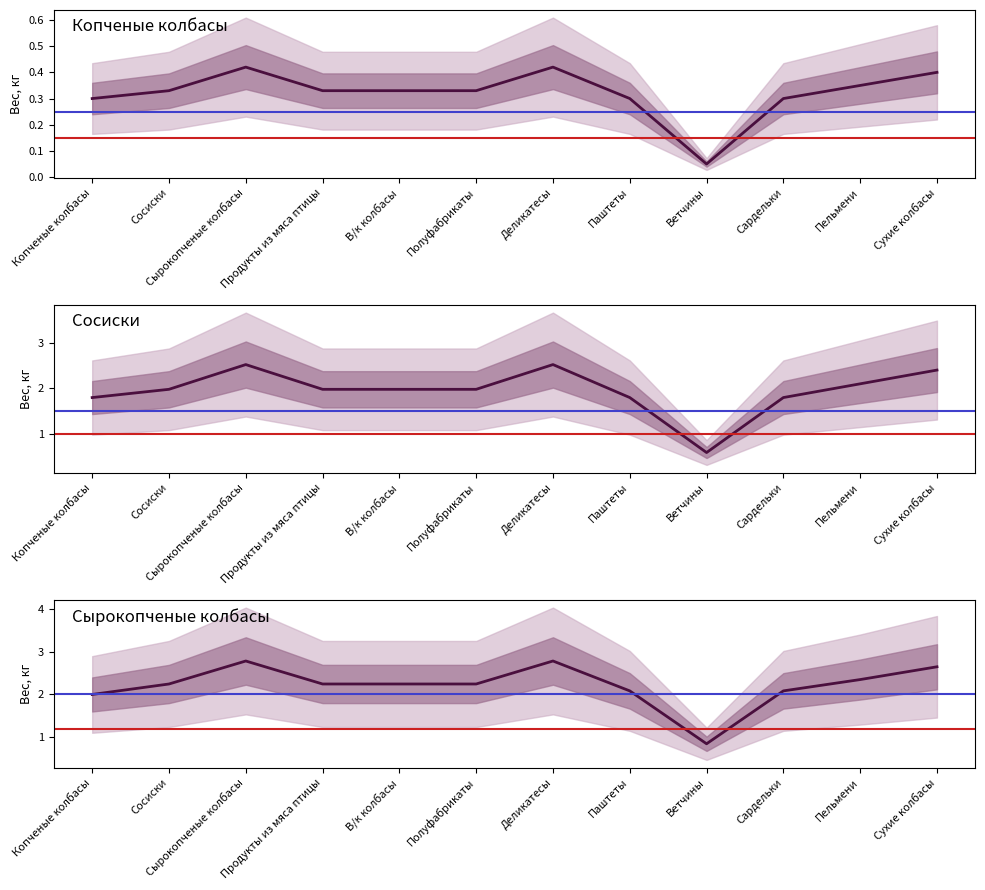

Where does the Вес нетто короба, кг series first go above 1?

Копченые колбасы